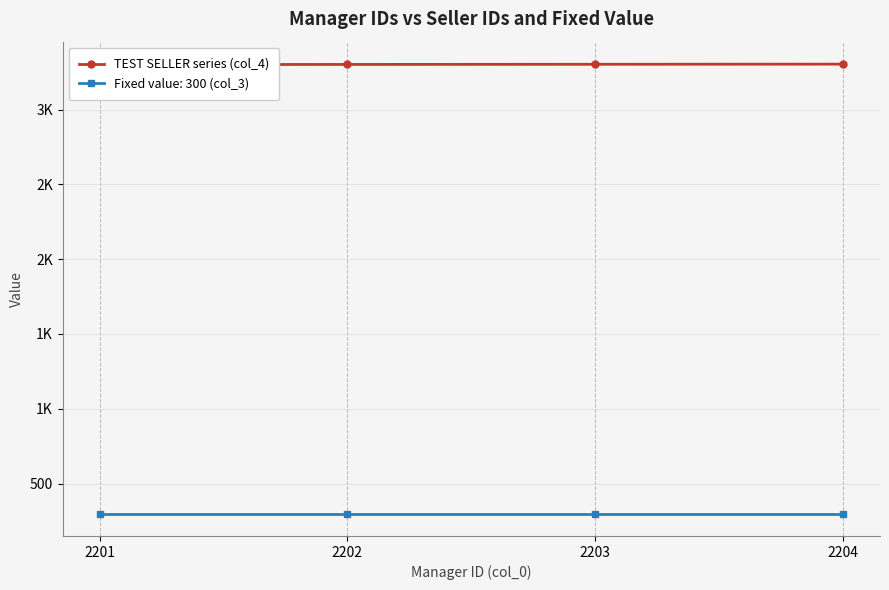

Count the values in the range 3302 to 3304.

3